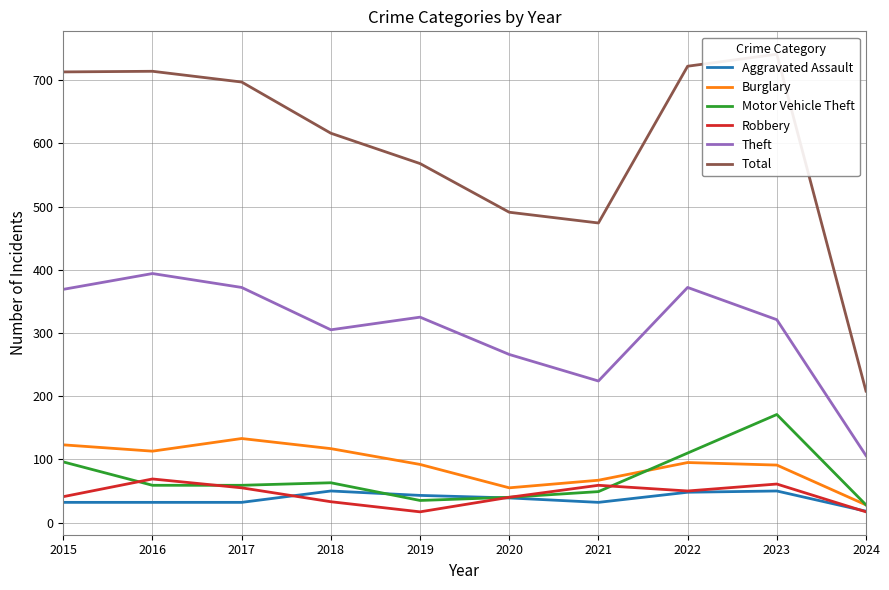

Does the chart have visible grid lines?

Yes